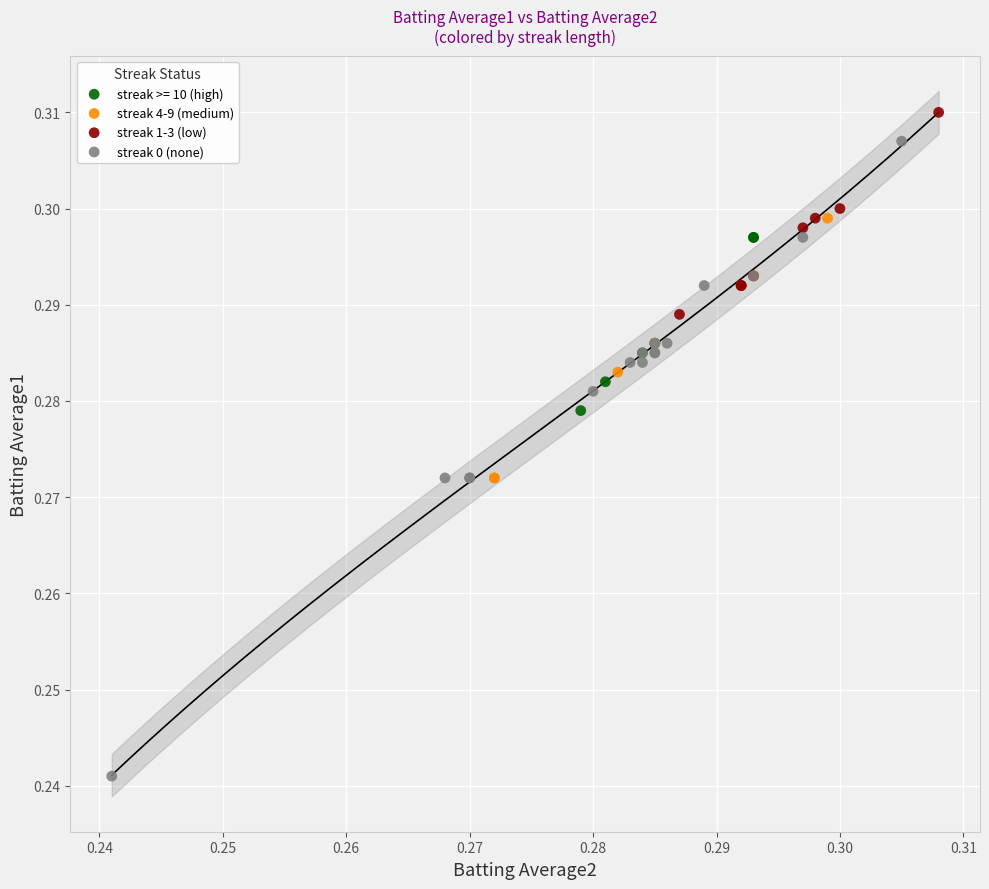

Which series reaches the minimum Y coordinate?

streak 0 (none)